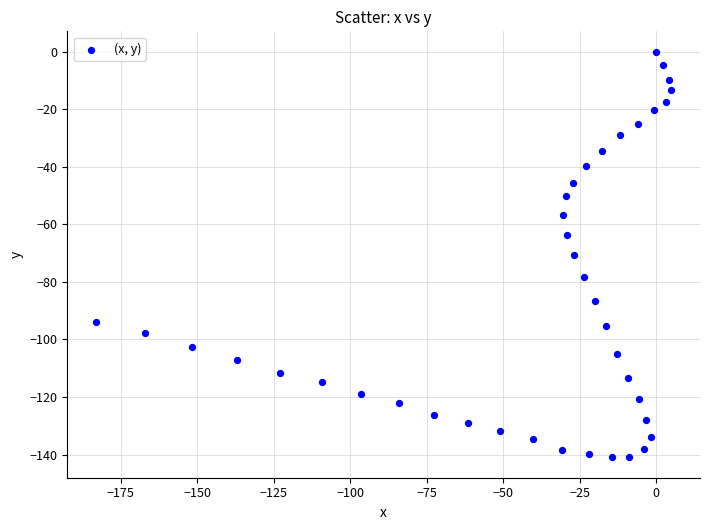

What is the range of Y values (max minus min)?

141.0